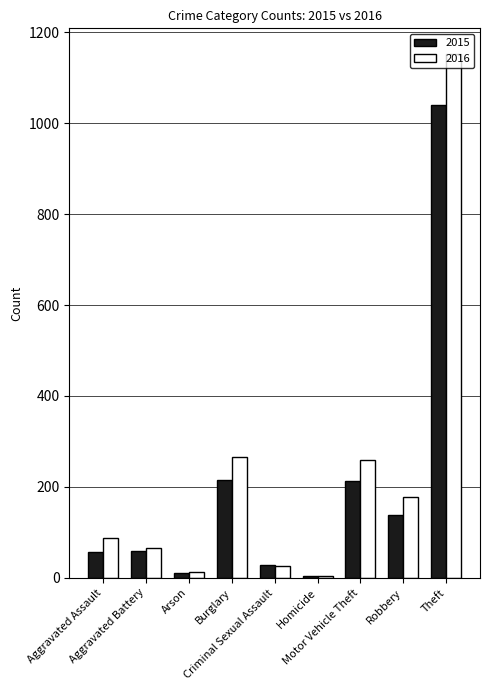

How many groups of bars are there?

9